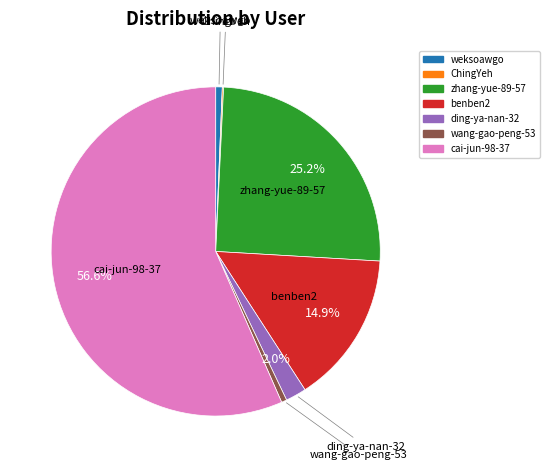

What percentage is NOT represented by ding-ya-nan-32?

98.0%